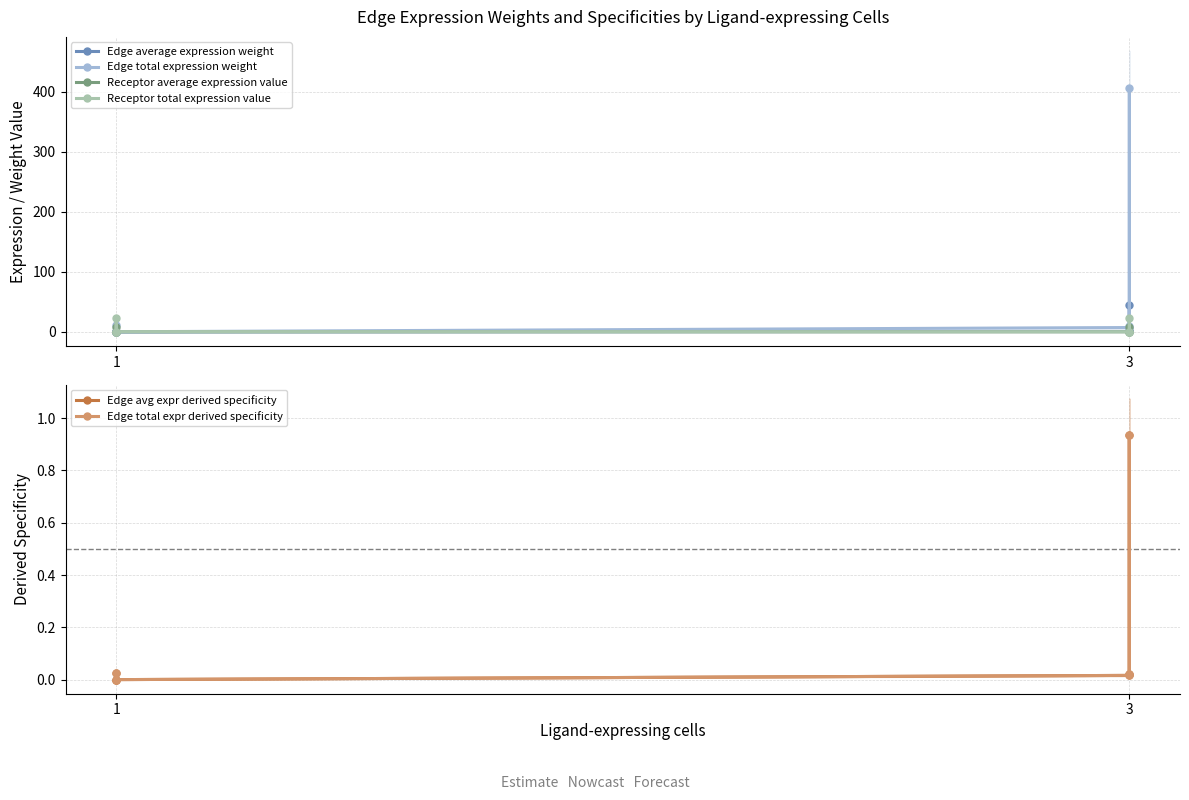

Does the chart display data point markers on the line(s)?

Yes